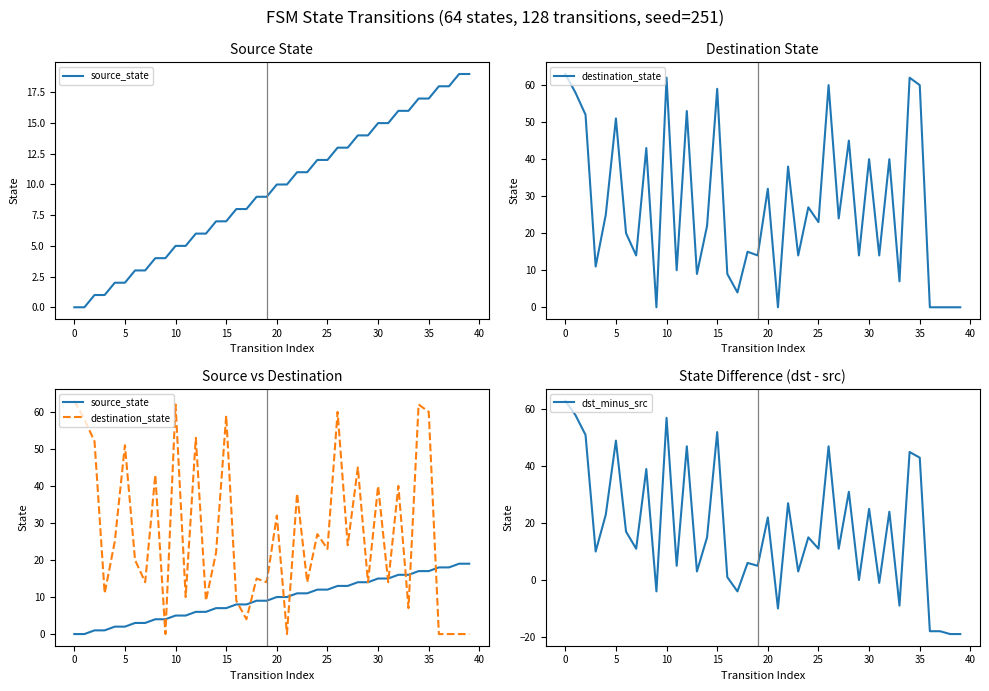

True or false: destination_state has more than 0 interior local peaks.

True